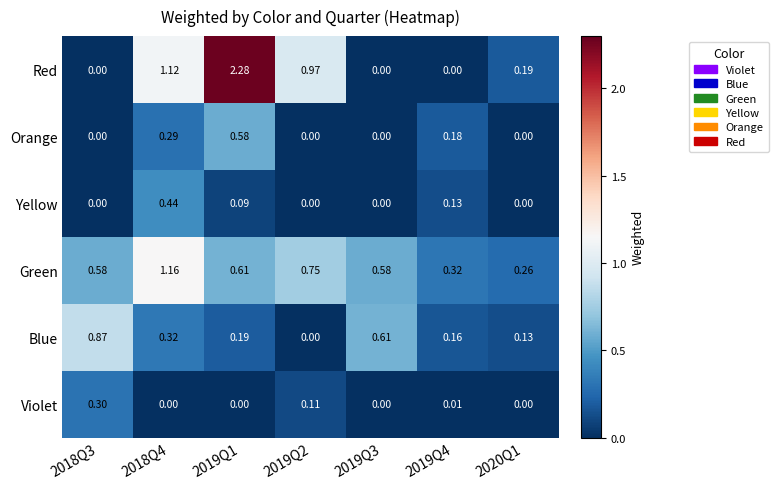

Which series has the largest range (max minus min)?

Red